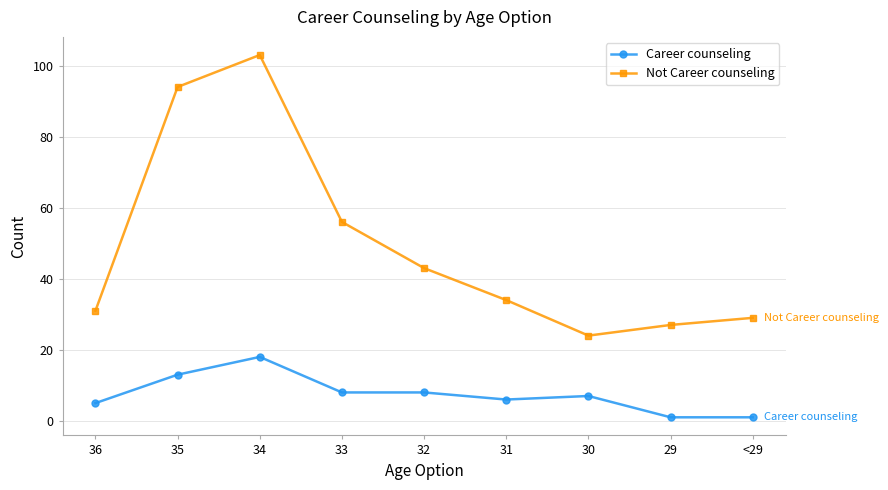

What is the minimum value for Not Career counseling?

24